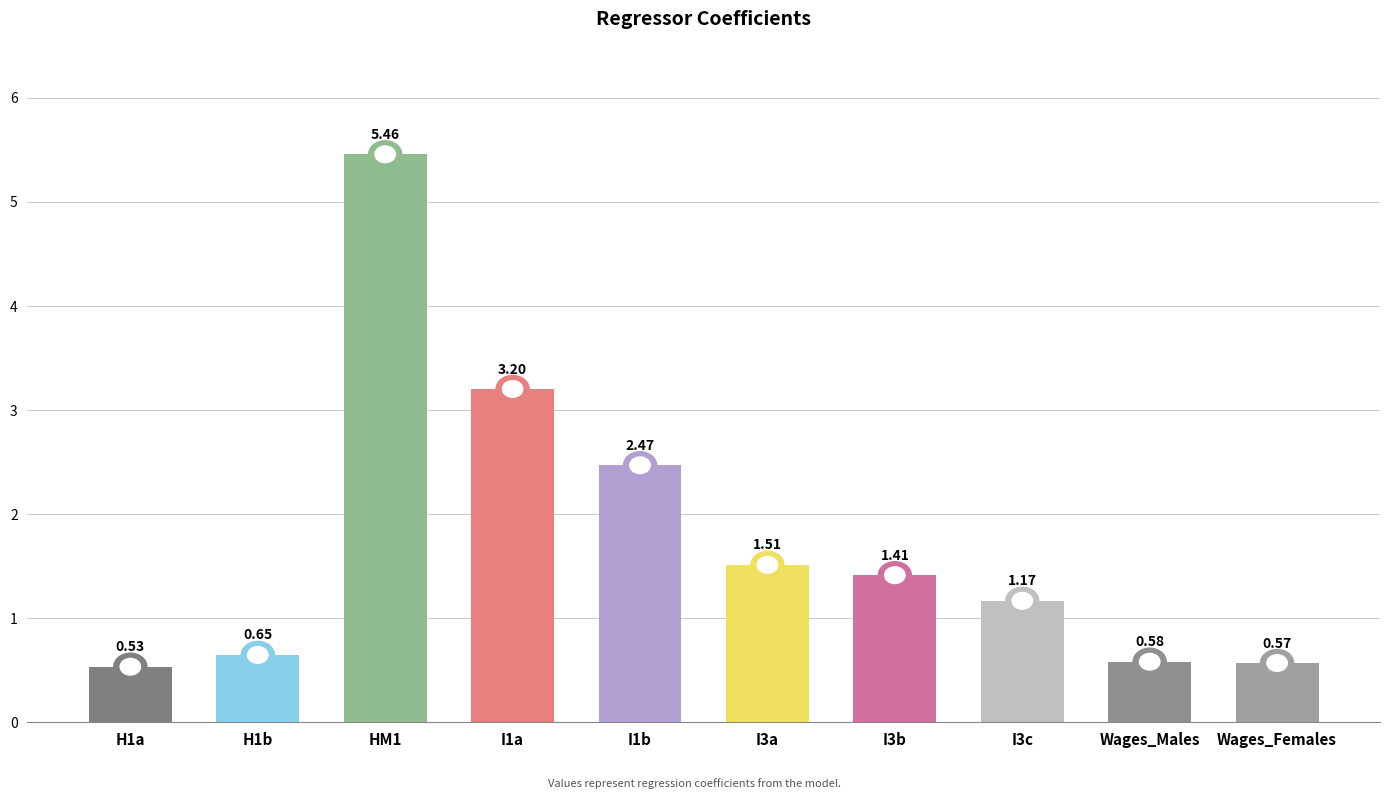

Does the chart contain stacked bars?

No